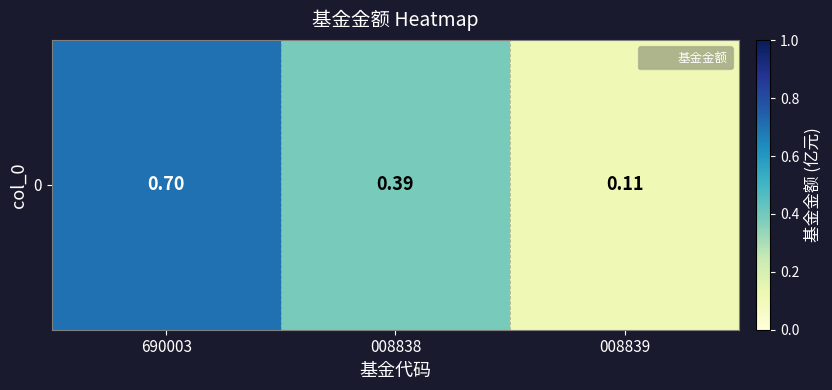

What is the average value?

0.4